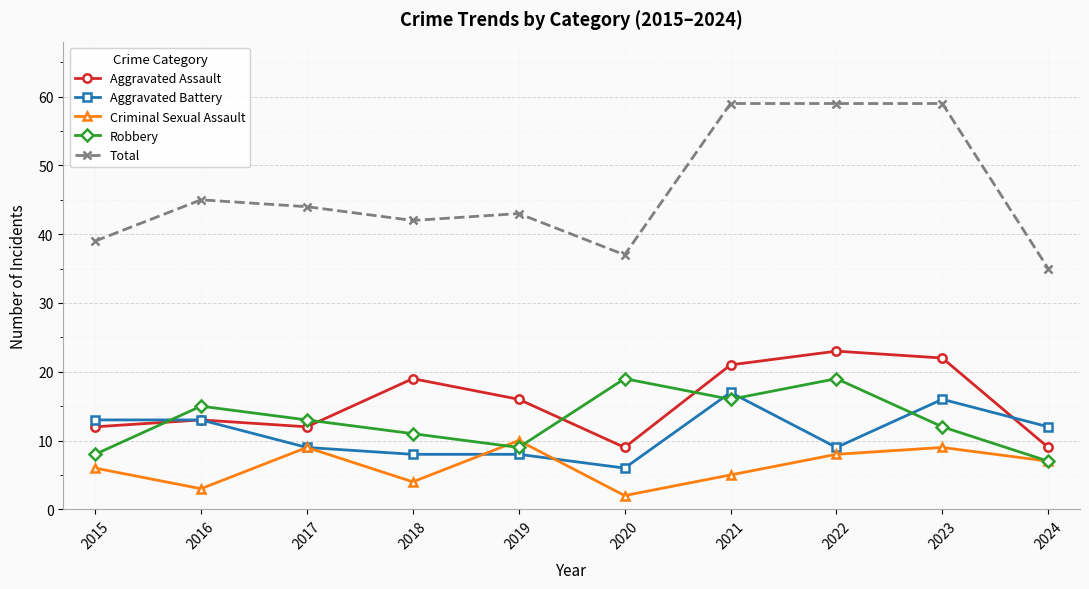

Where does the Total series first go above 44?

2016